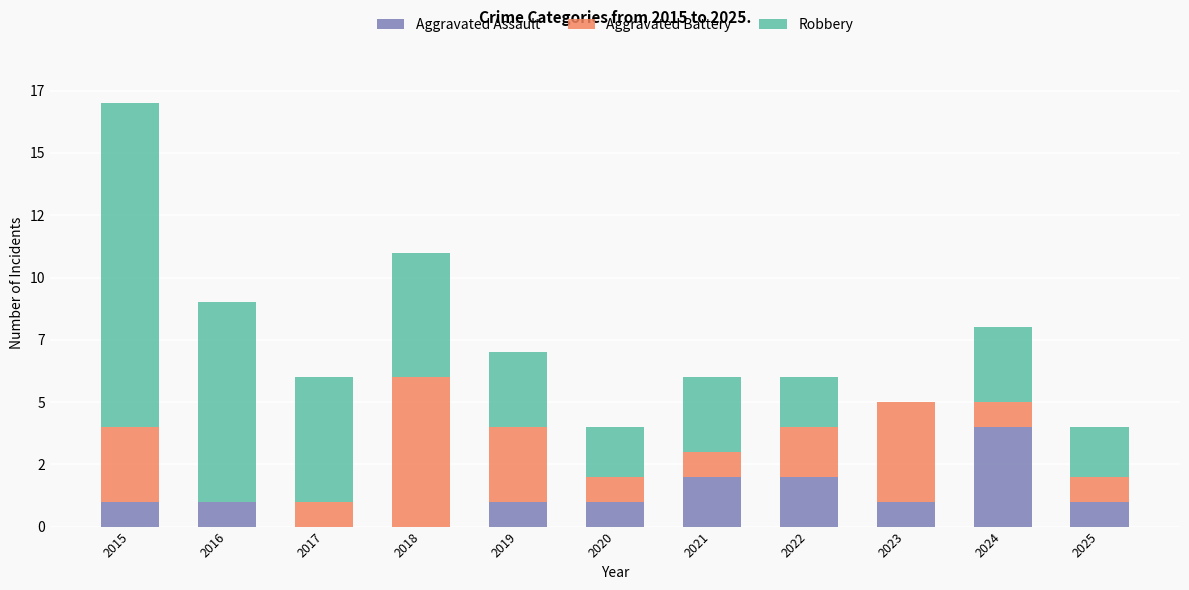

Does the chart contain stacked bars?

Yes